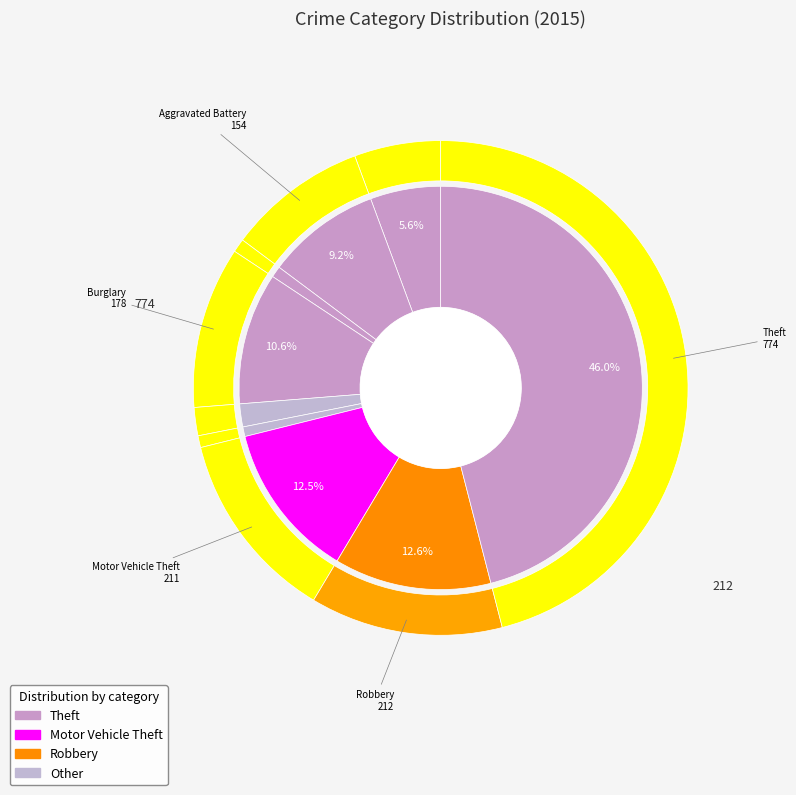

How many segments does this pie chart have?

9